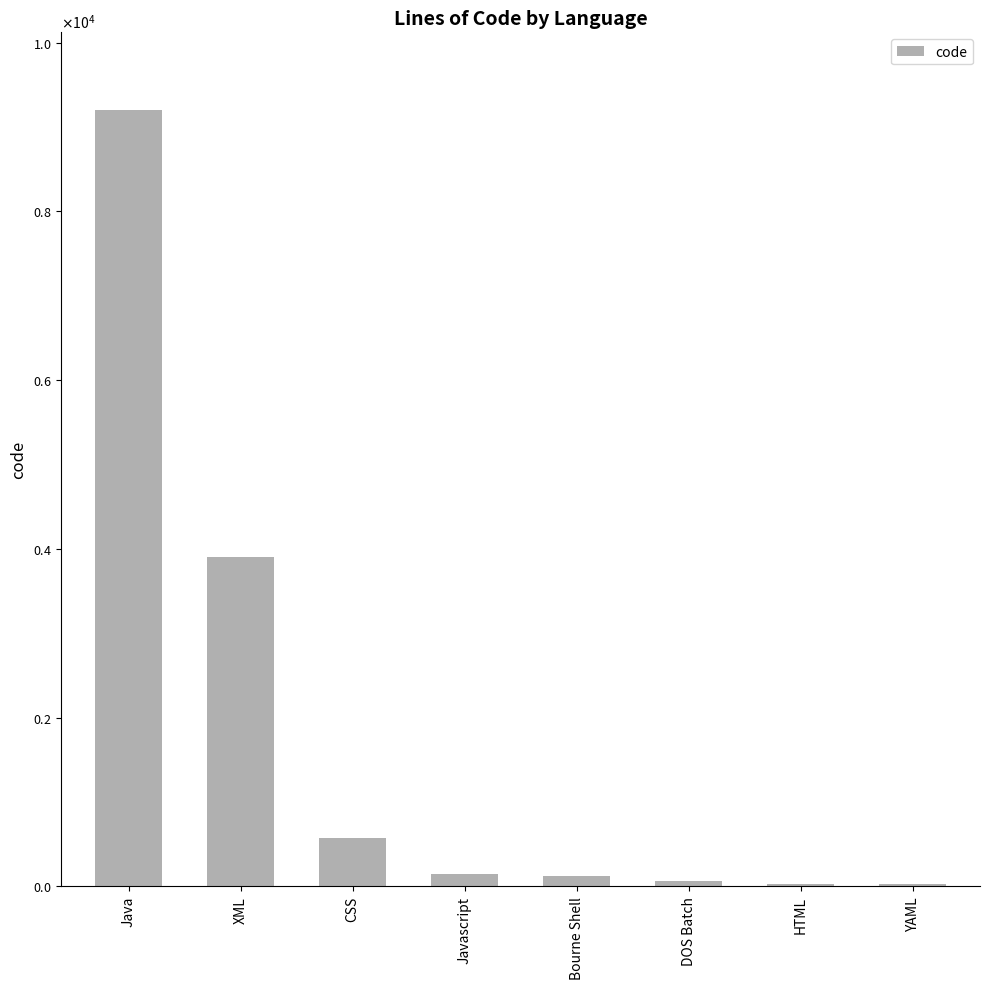

What is the maximum value shown in the chart?

9203